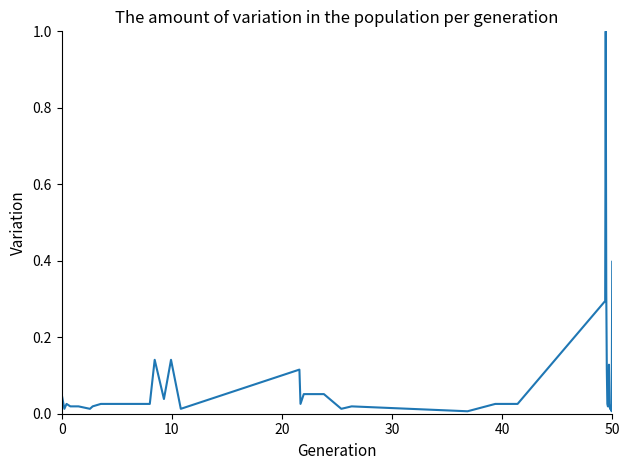

What is the difference between the maximum and minimum values?

1.0